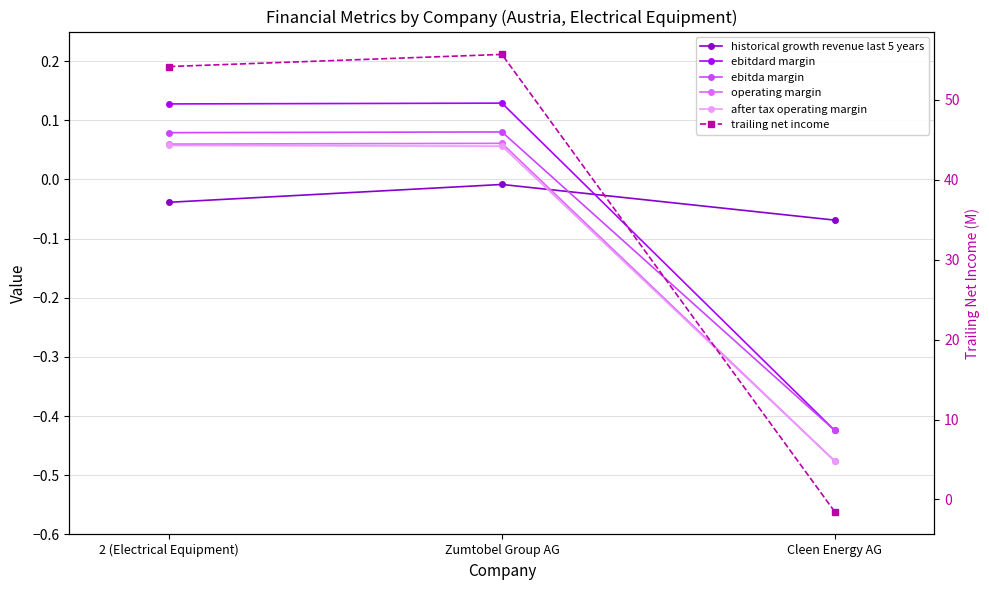

Is it true that ebitdard margin equals 0.1 at Zumtobel Group AG?

True